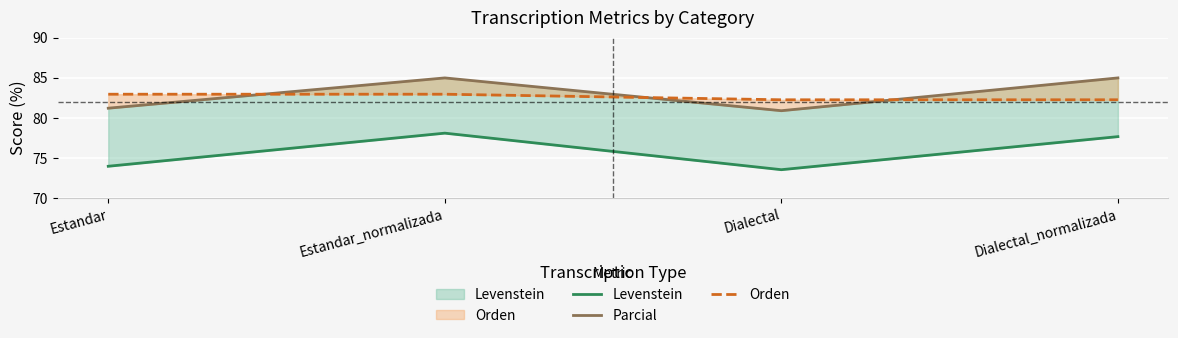

Which series has the largest range (max minus min)?

Levenstein